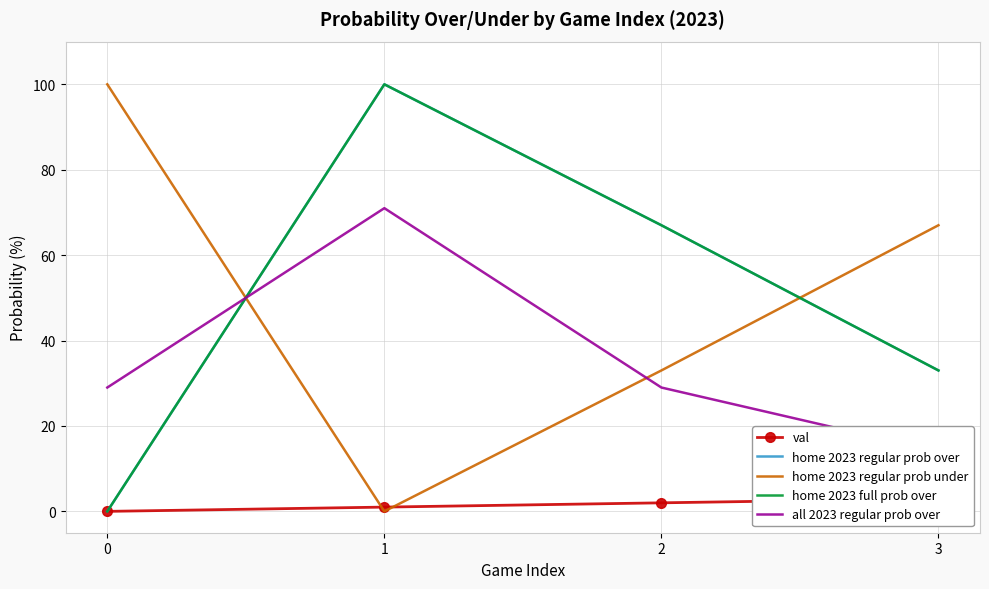

What is the average value of the val series?

2